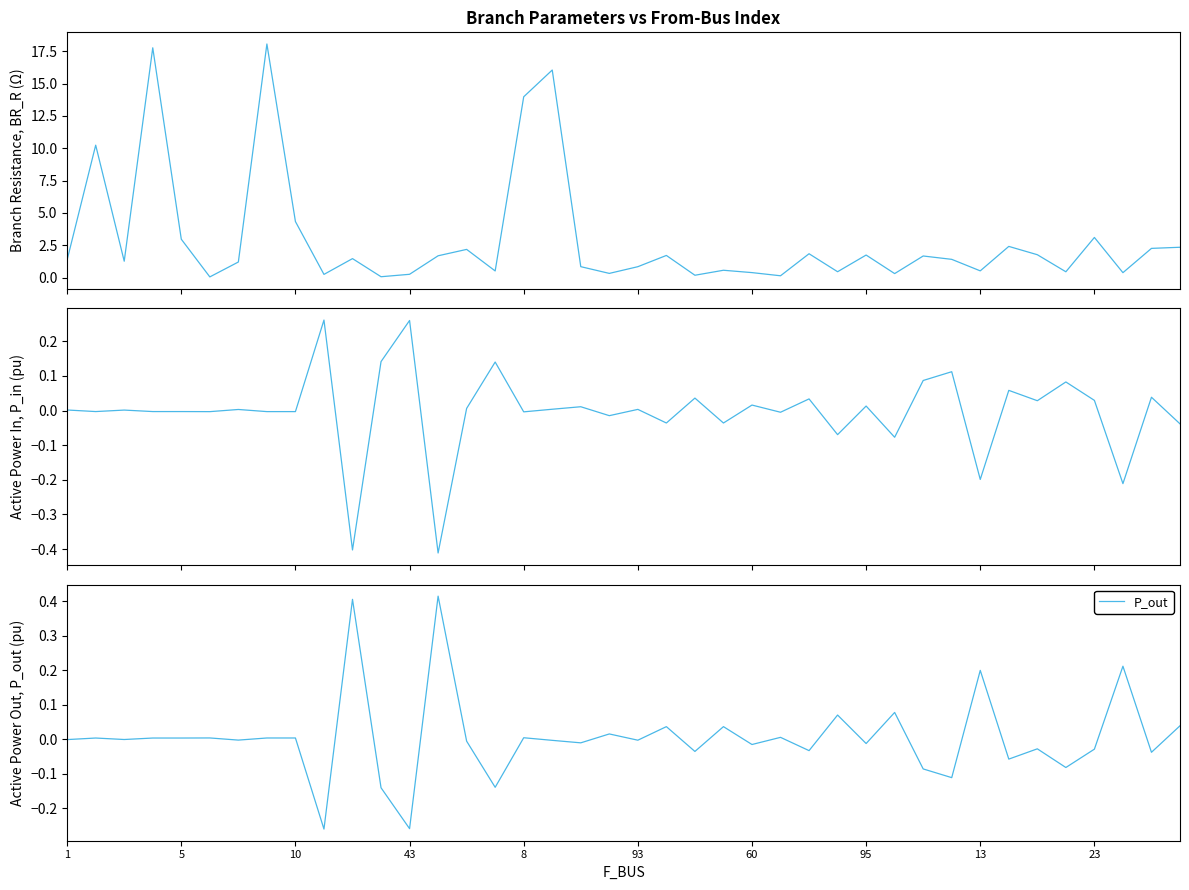

How many lines are shown in the chart?

3